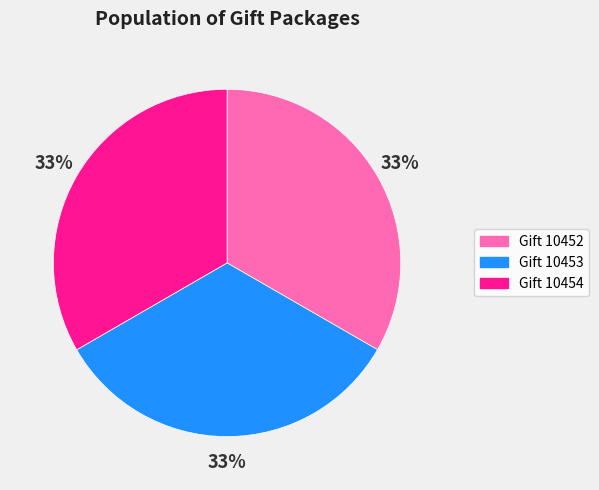

Does any single category account for the majority?

No